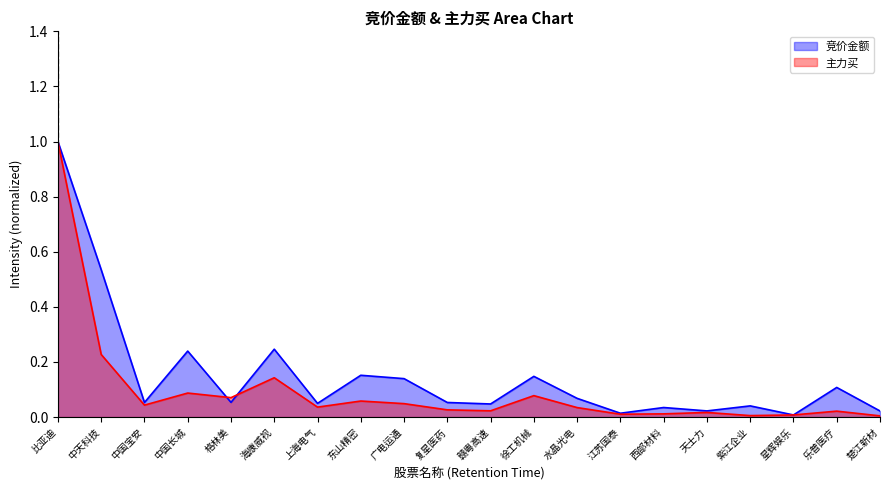

At how many categories does at least one series exceed 0?

20